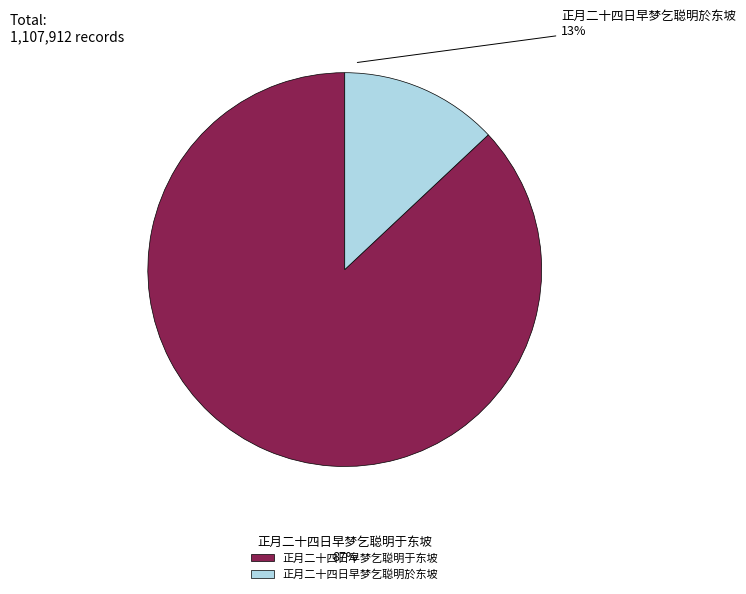

To the nearest percent, what percentage of the pie is 正月二十四日早梦乞聪明于东坡?

87%